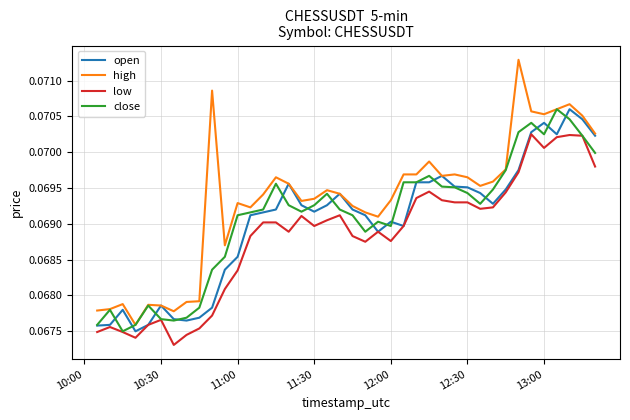

How many lines are shown in the chart?

4